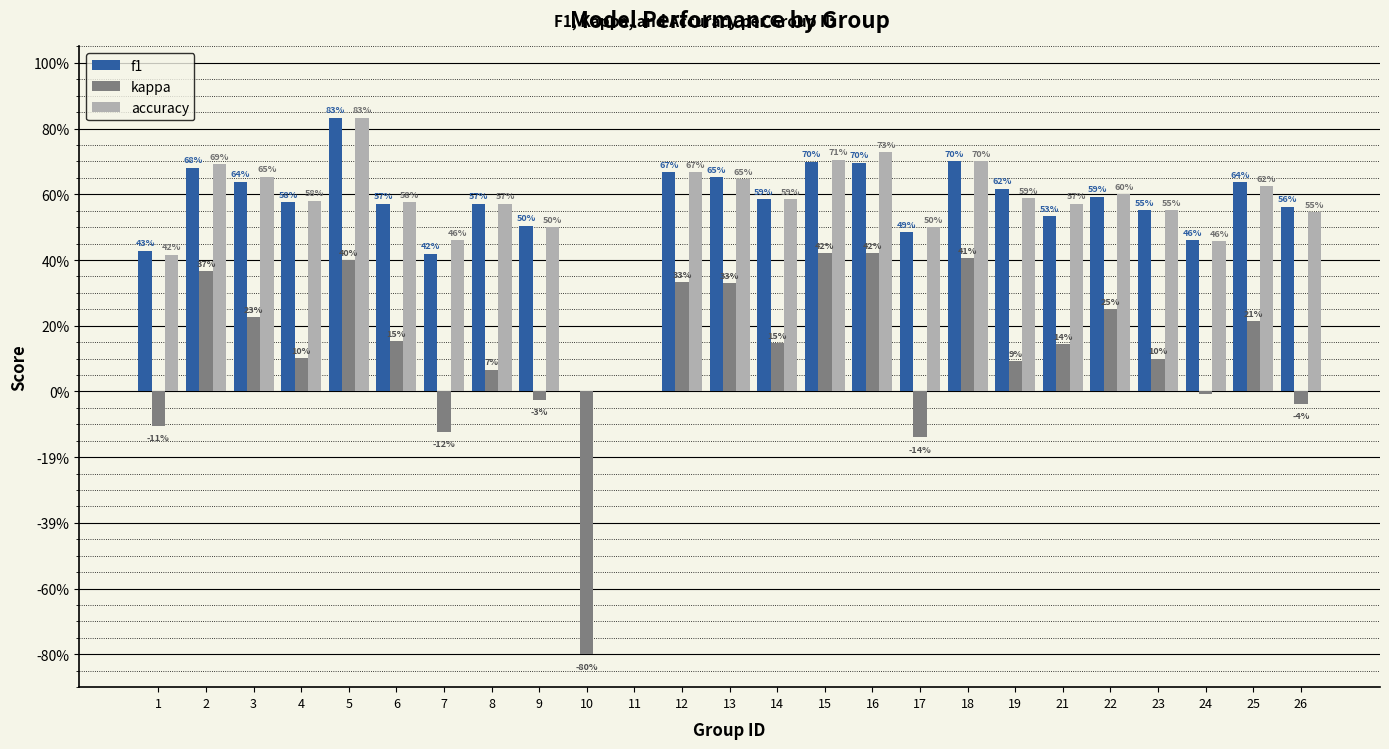

What are all the series names shown in the legend?

f1, kappa, accuracy